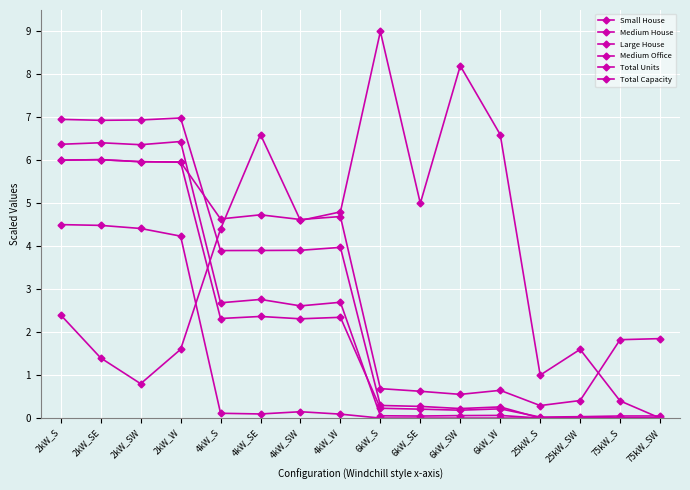

At which label does Total Capacity first exceed 4?

2kW_S